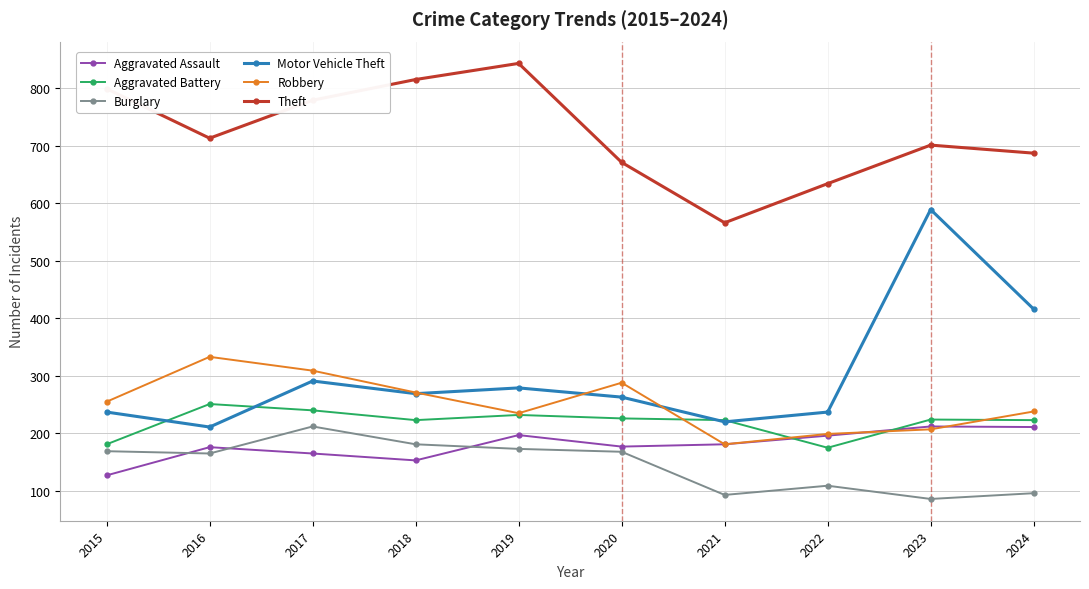

True or false: Robbery and Burglary intersect in this chart.

False